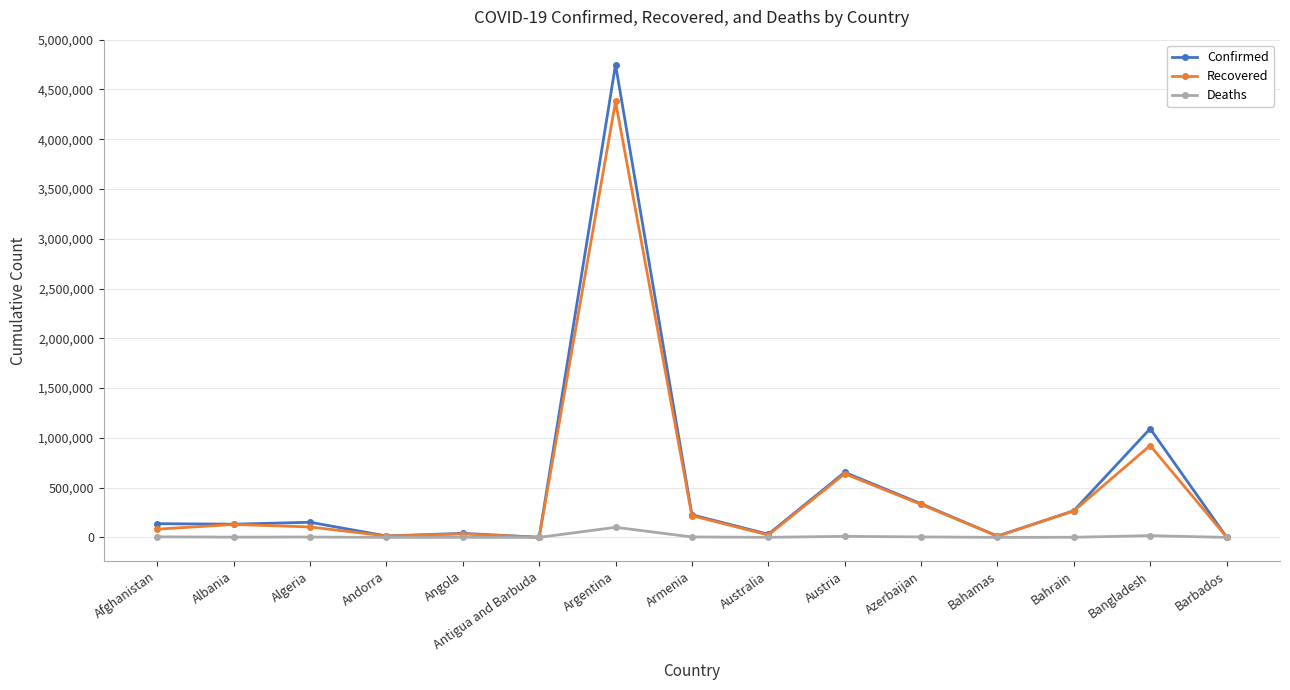

True or false: Recovered has more than 1 interior local peaks.

True